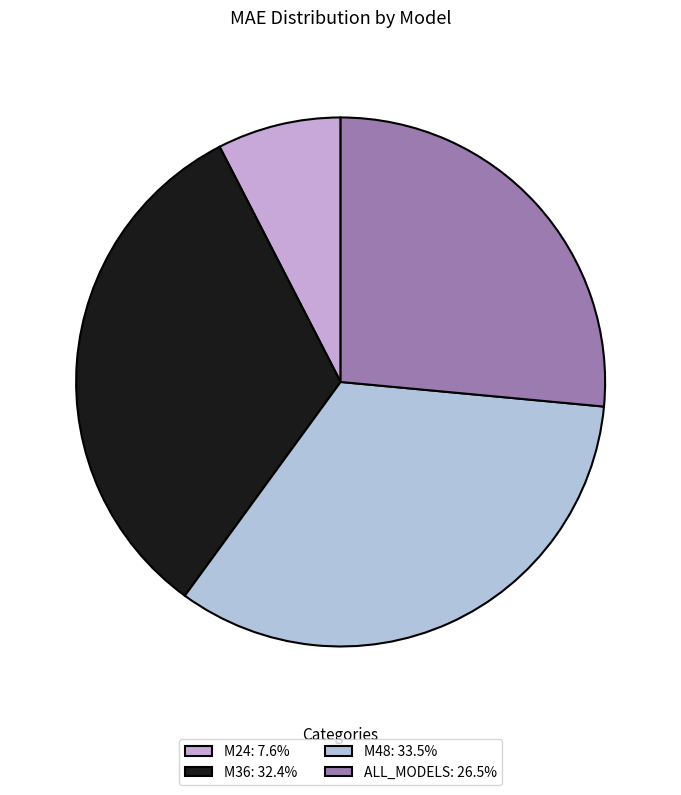

True or false: M48 accounts for 34% of the total.

True